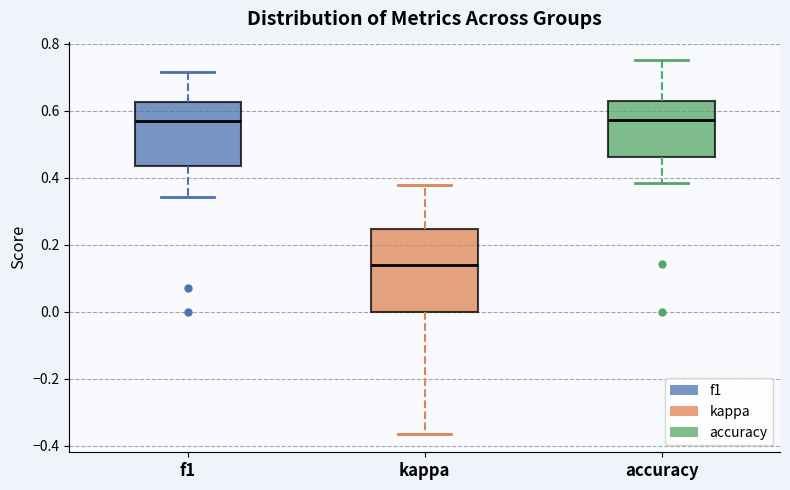

Reading left to right, transcribe this box plot: for each box, give where its median line is, the range the box spans, and where its two whiskers end, as read against the y-axis. The values are not printed on the chart, so give them approximately, as read against the axis.

f1: median 0.56, box 0.44 to 0.62, whiskers 0.34 to 0.72
kappa: median 0.14, box 0.00 to 0.24, whiskers -0.36 to 0.38
accuracy: median 0.58, box 0.46 to 0.62, whiskers 0.38 to 0.76